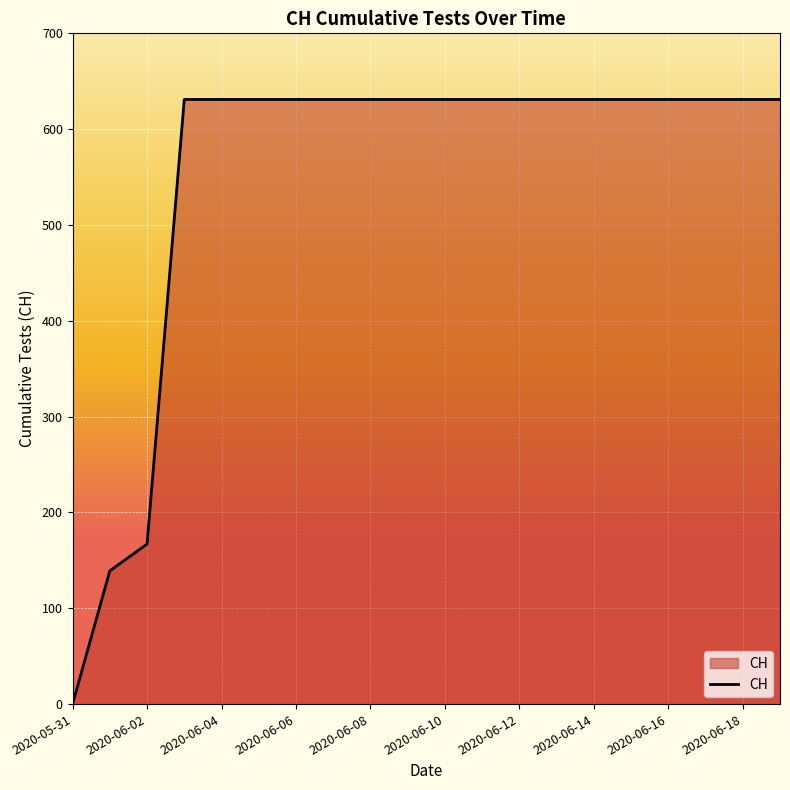

Does the chart display data point markers on the line(s)?

No